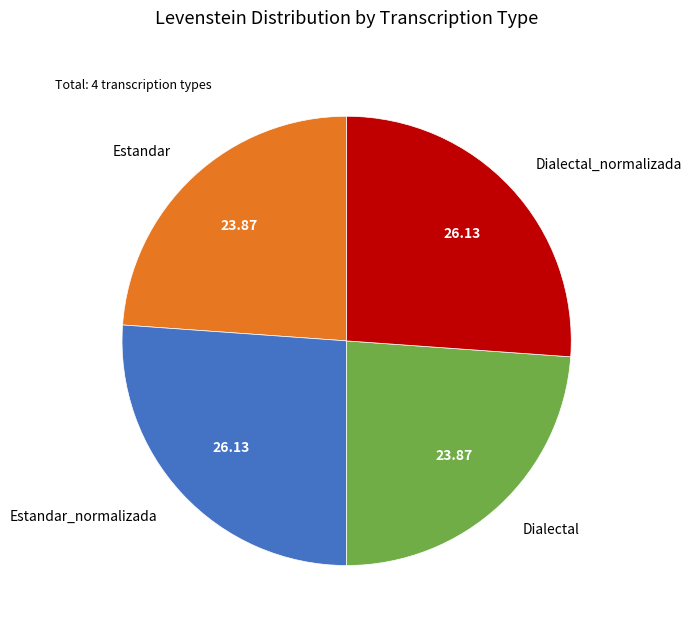

Which has a higher value, Estandar or Estandar_normalizada?

Estandar_normalizada